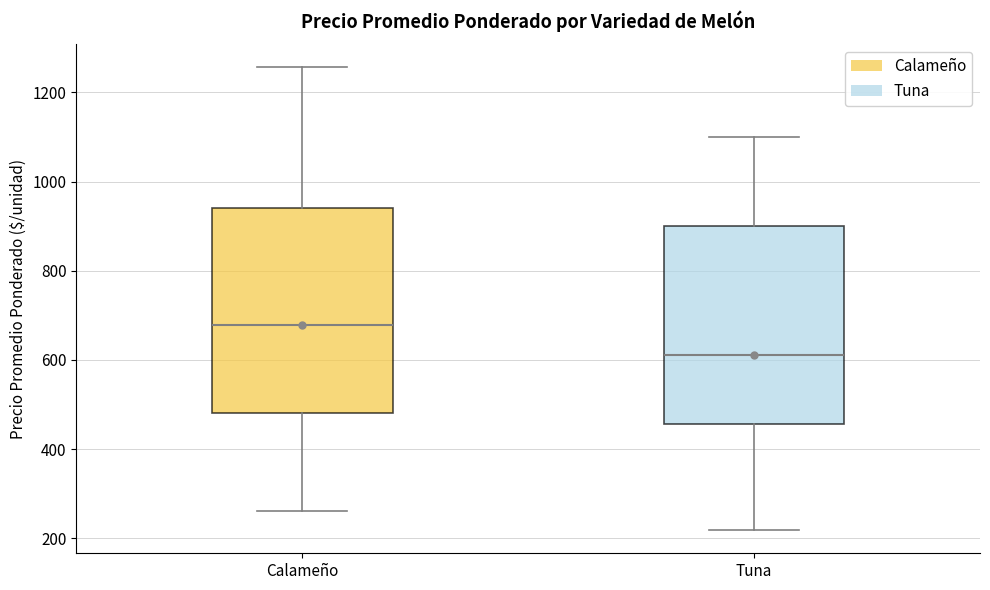

Reading left to right, read every box against the y-axis: the position of its median line, the range the box covers, and the ends of its whiskers. The values are not printed on the chart, so give them approximately, as read against the axis.

Calameño: median 680, box 480 to 940, whiskers 260 to 1260
Tuna: median 620, box 460 to 900, whiskers 220 to 1100